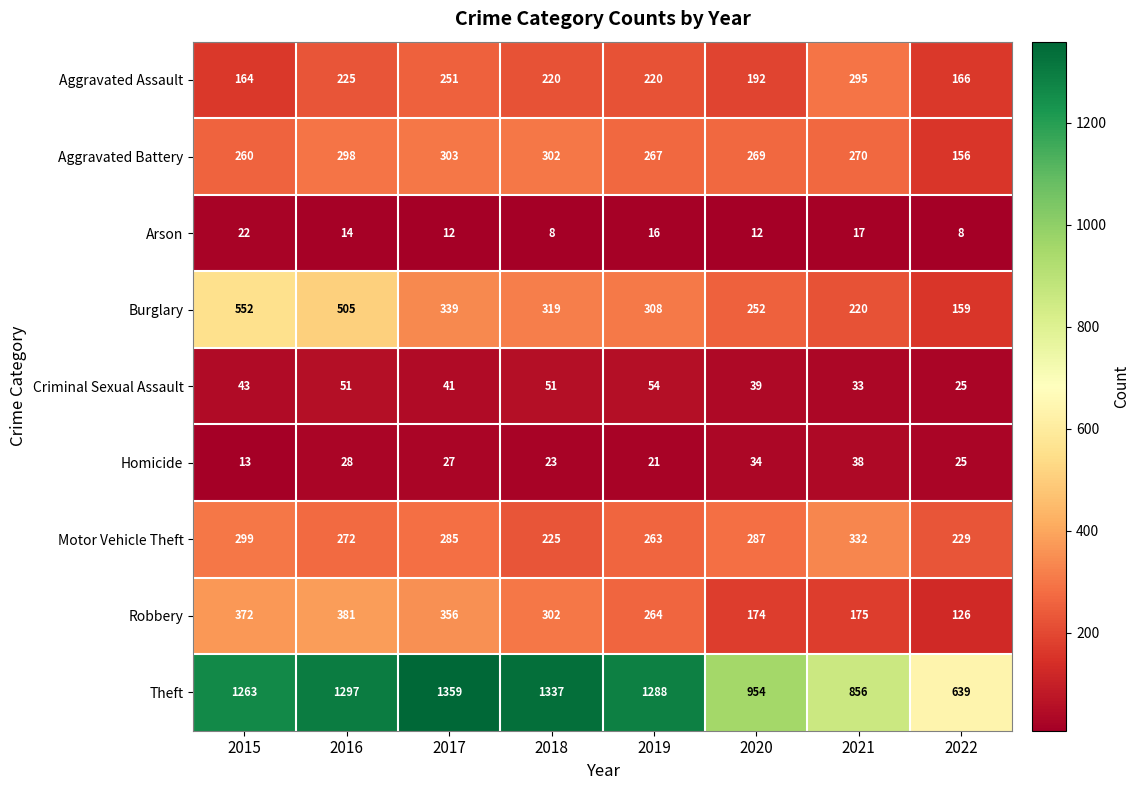

At which category does the chart reach its peak across all series?

2017